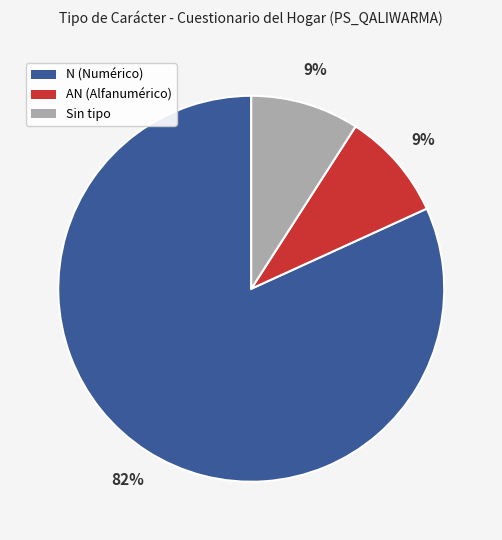

Is there a majority slice in this chart?

Yes